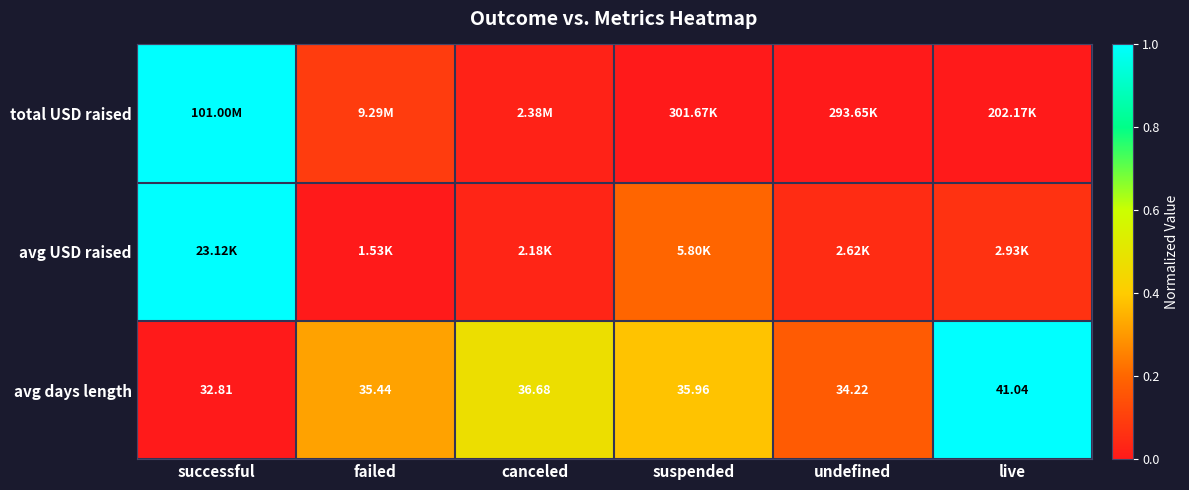

At which label is avg days length closest to 36?

suspended